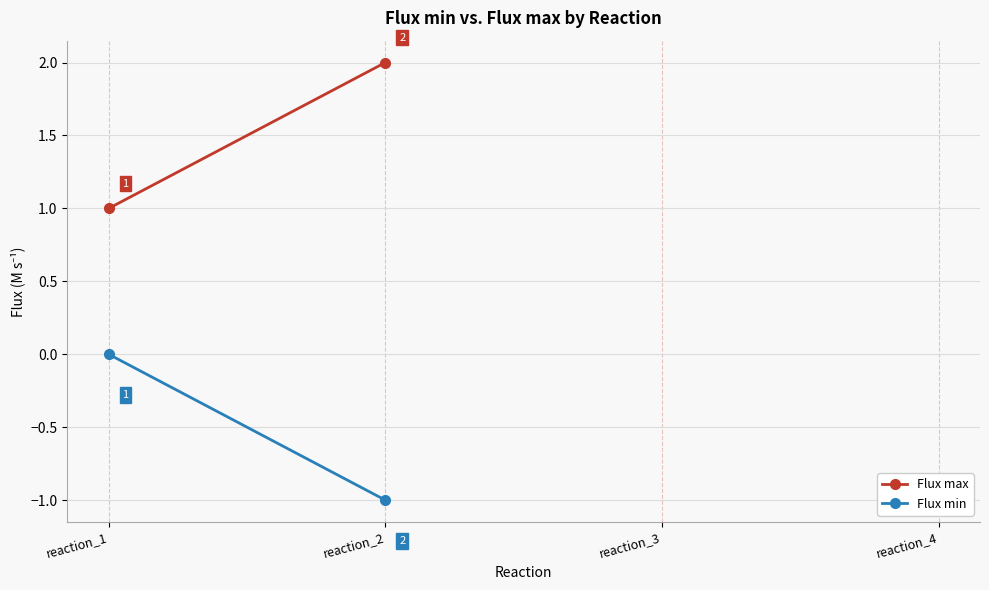

How many lines are shown in the chart?

2